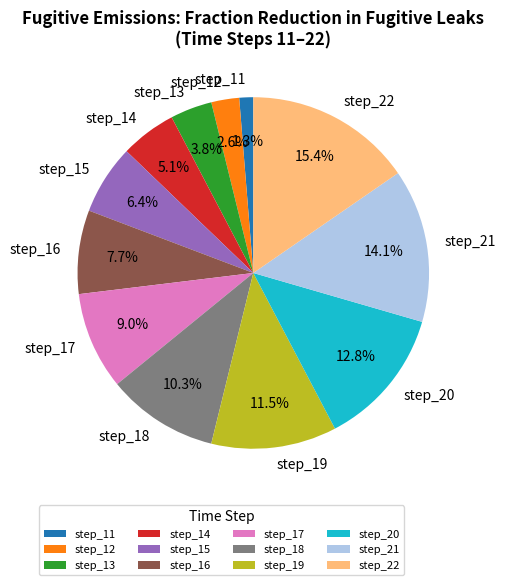

Count the number of slices in the pie.

12